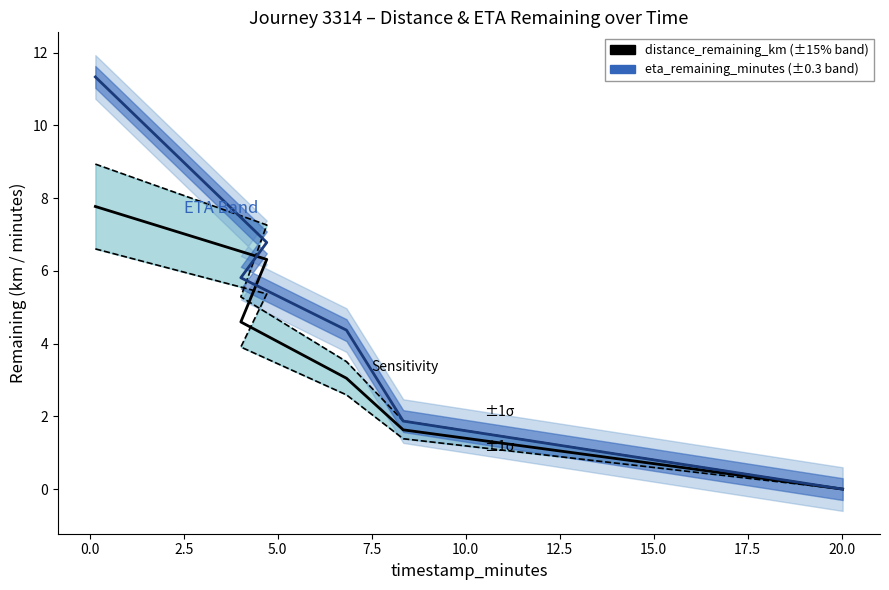

True or false: distance_remaining_km has a value of 4.3 at 0.0.

False